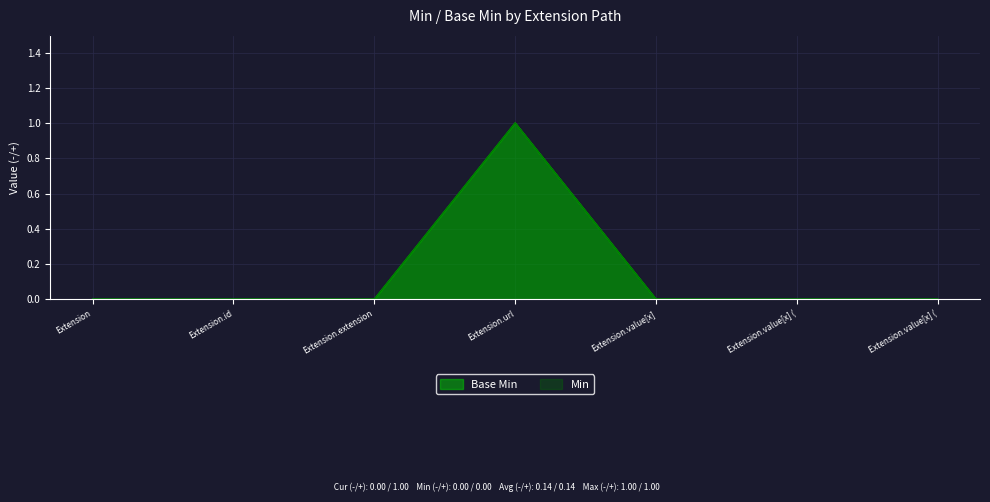

Where is the first local maximum for Base Min?

Extension.url